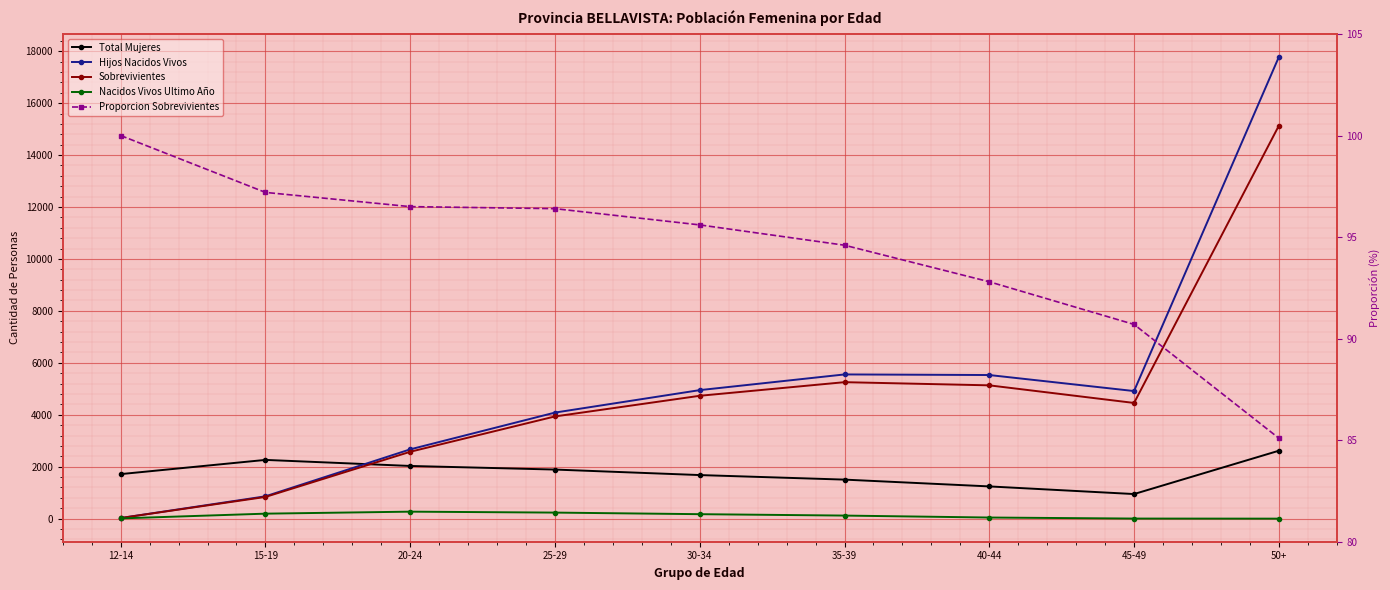

Reading left to right, extract all data points from this chart.

Total Mujeres: 1715.0	2262.0	2029.0	1890.0	1678.0	1503.0	1241.0	947.0	2615.0
Hijos Nacidos Vivos: 24.0	860.0	2668.0	4084.0	4949.0	5553.0	5530.0	4913.0	17773.0
Sobrevivientes: 24.0	836.0	2575.0	3936.0	4731.0	5255.0	5133.0	4455.0	15128.0
Nacidos Vivos Ultimo Año: 9.0	192.0	269.0	233.0	172.0	118.0	43.0	3.0	0.0
Proporcion Sobrevivientes: 100.0	97.2	96.5	96.4	95.6	94.6	92.8	90.7	85.1